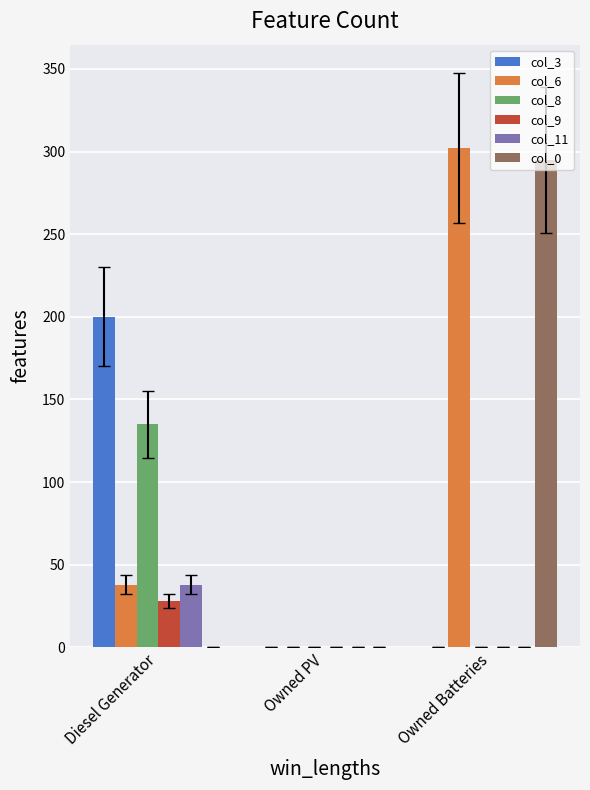

Which label corresponds to the largest value in the chart?

Owned Batteries